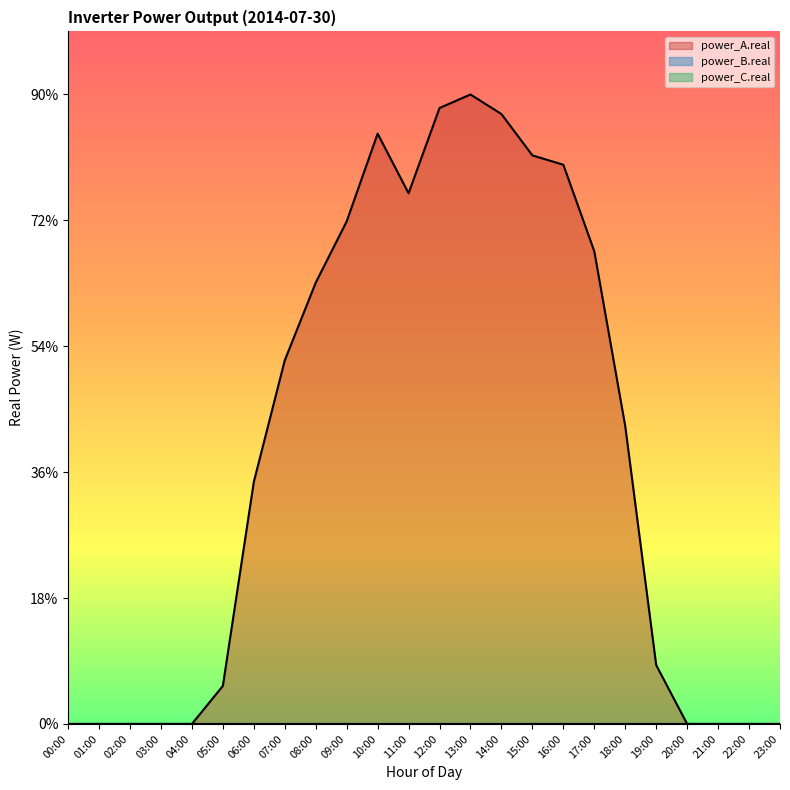

Reading left to right, what are all the values shown in this chart?

power_A.real: 0.0	0.0	0.0	0.0	0.0	302.0	1922.1	2887.3	3504.4	3991.1	4687.9	4214.6	4891.4	4998.9	4843.6	4515.3	4440.9	3753.8	2365.0	467.3	0.0	0.0	0.0	0.0
power_B.real: 0.0	0.0	0.0	0.0	0.0	0.0	0.0	0.0	0.0	0.0	0.0	0.0	0.0	0.0	0.0	0.0	0.0	0.0	0.0	0.0	0.0	0.0	0.0	0.0
power_C.real: 0.0	0.0	0.0	0.0	0.0	0.0	0.0	0.0	0.0	0.0	0.0	0.0	0.0	0.0	0.0	0.0	0.0	0.0	0.0	0.0	0.0	0.0	0.0	0.0